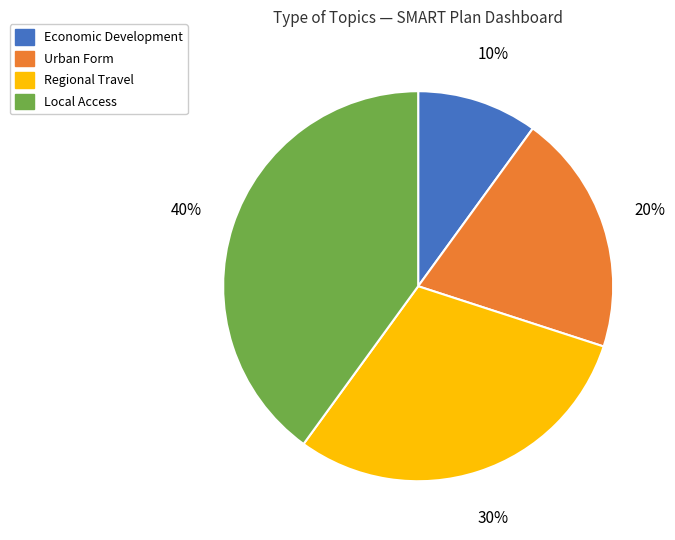

Rank the categories by value from highest to lowest.

Local Access, Regional Travel, Urban Form, Economic Development